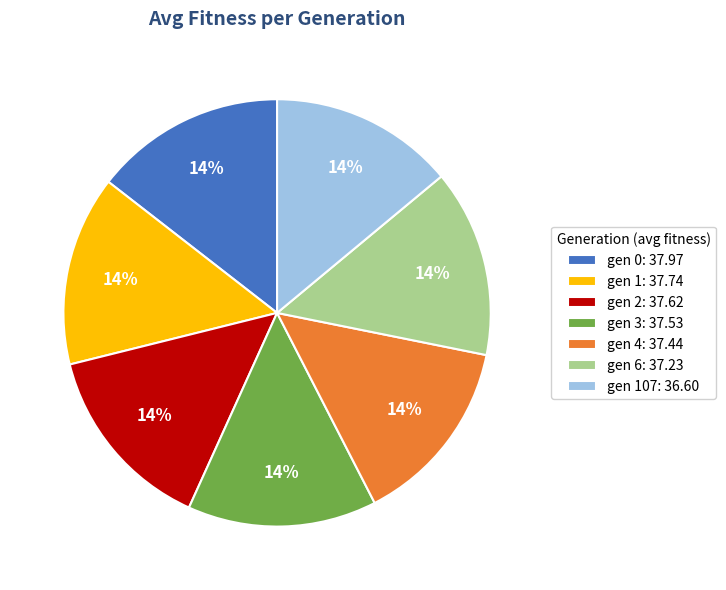

To the nearest percent, what is the average slice percentage?

14%